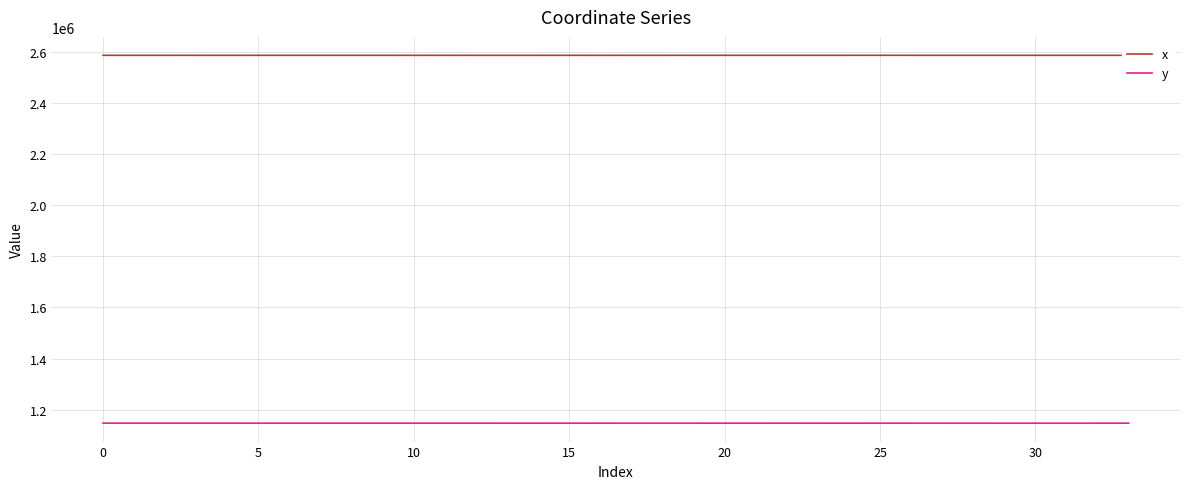

True or false: x and y cross at least once.

False